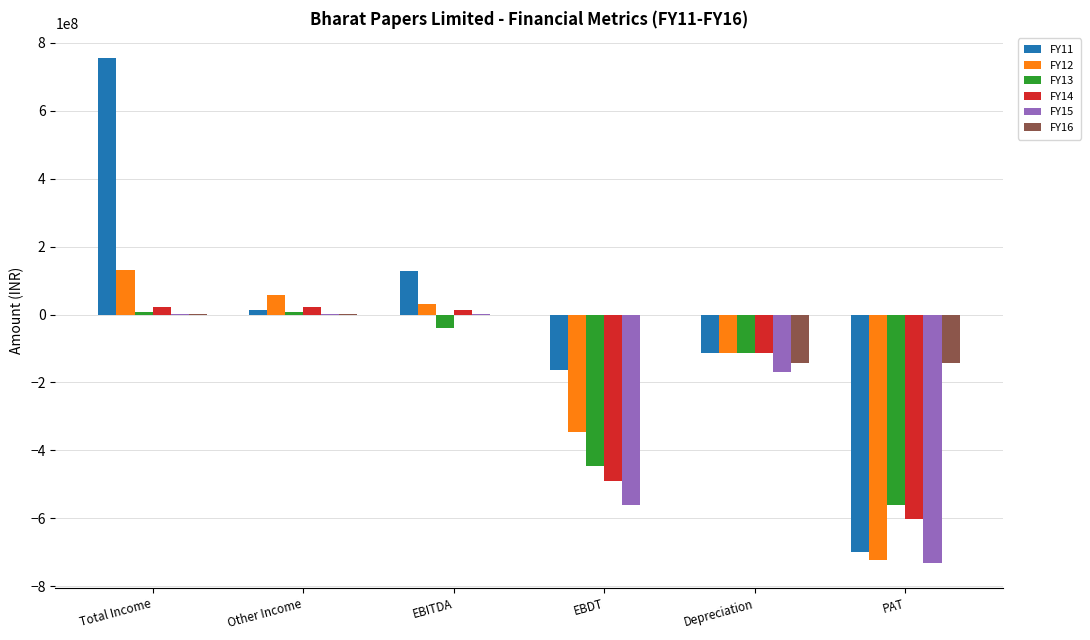

Count the number of data series in this chart.

6